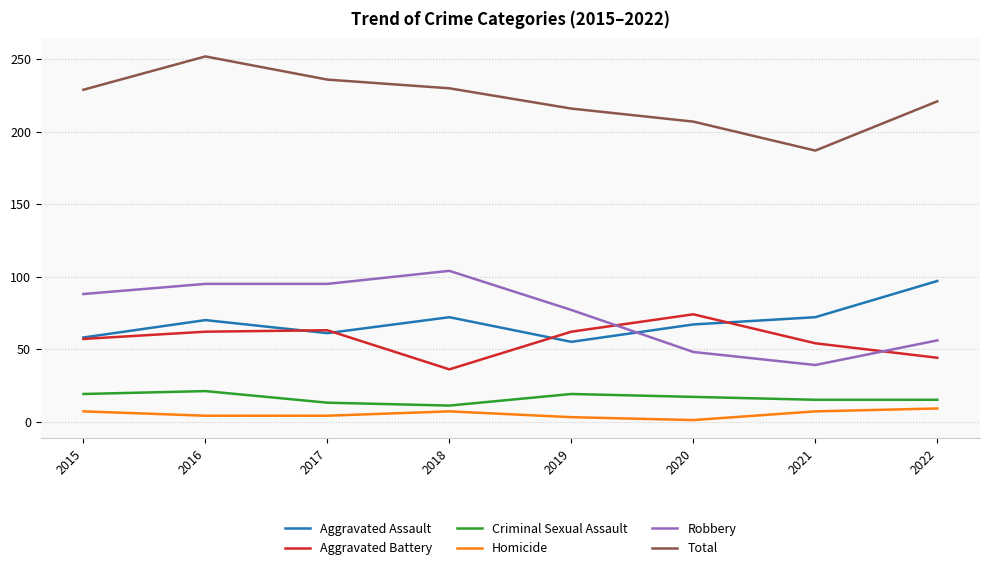

Where do Aggravated Assault and Robbery first cross each other?

2019 and 2020